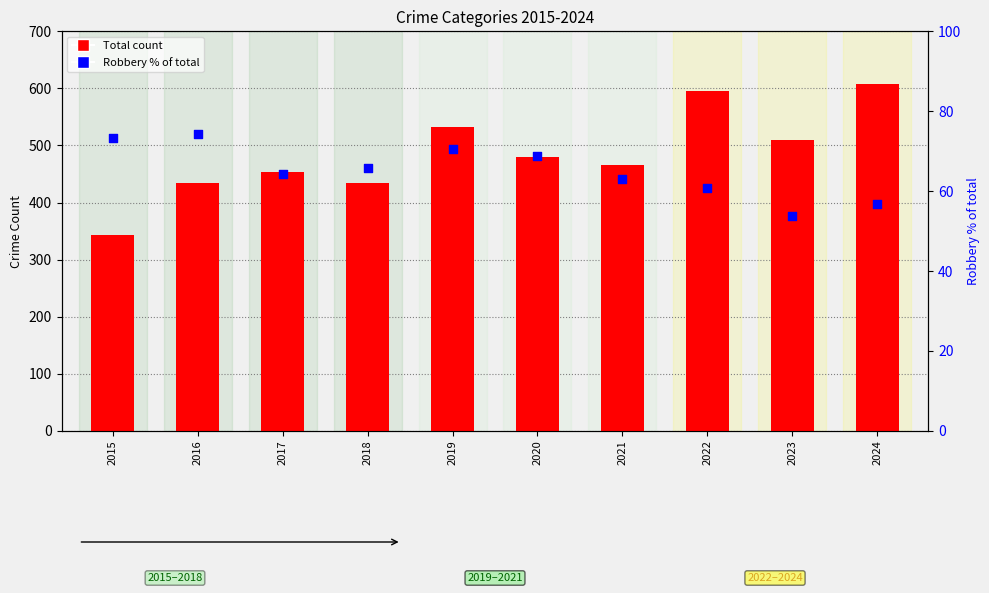

At which category is the sum across all series the highest?

2024